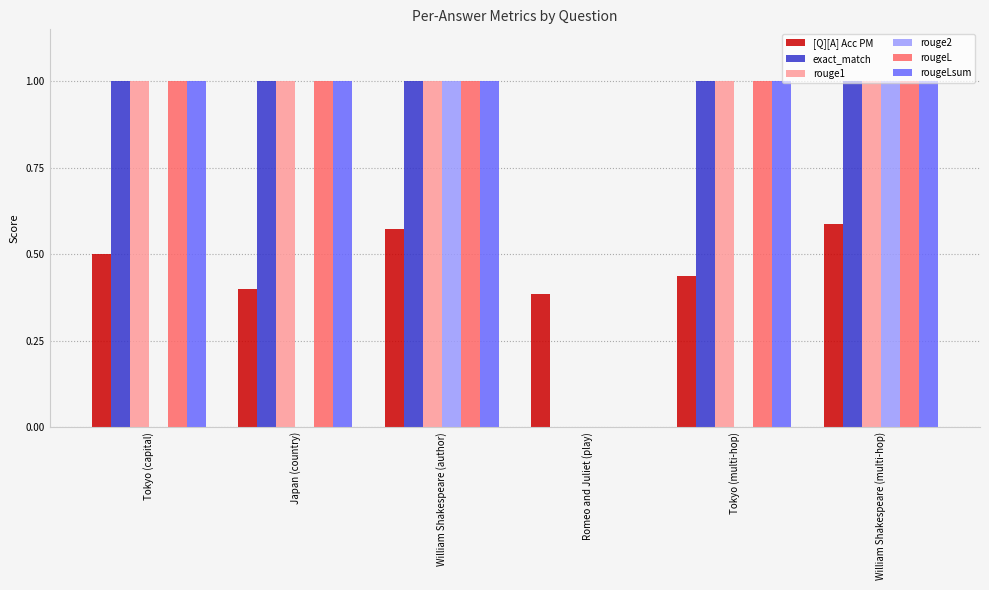

What is the sum of the [Q][A] Acc PM values at Tokyo (capital) and Tokyo (multi-hop)?

0.9